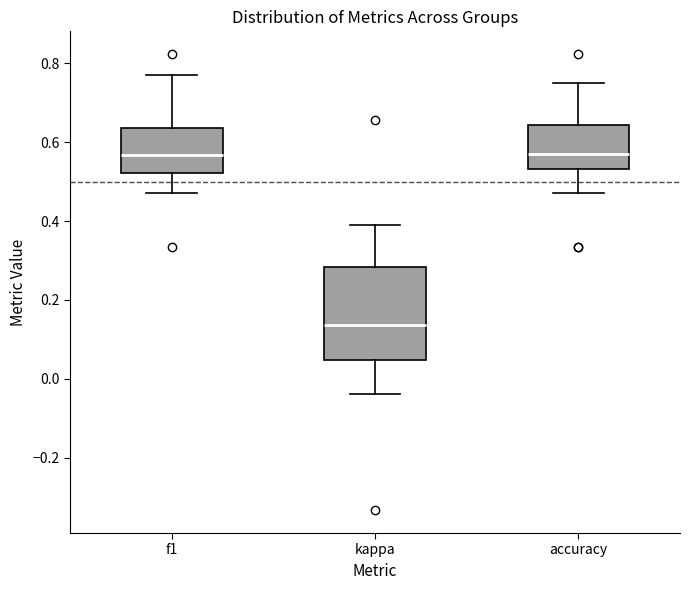

Reading left to right, read every box against the y-axis: the position of its median line, the range the box covers, and the ends of its whiskers. The values are not printed on the chart, so give them approximately, as read against the axis.

f1: median 0.56, box 0.52 to 0.64, whiskers 0.48 to 0.78
kappa: median 0.14, box 0.04 to 0.28, whiskers -0.04 to 0.40
accuracy: median 0.58, box 0.54 to 0.64, whiskers 0.48 to 0.76